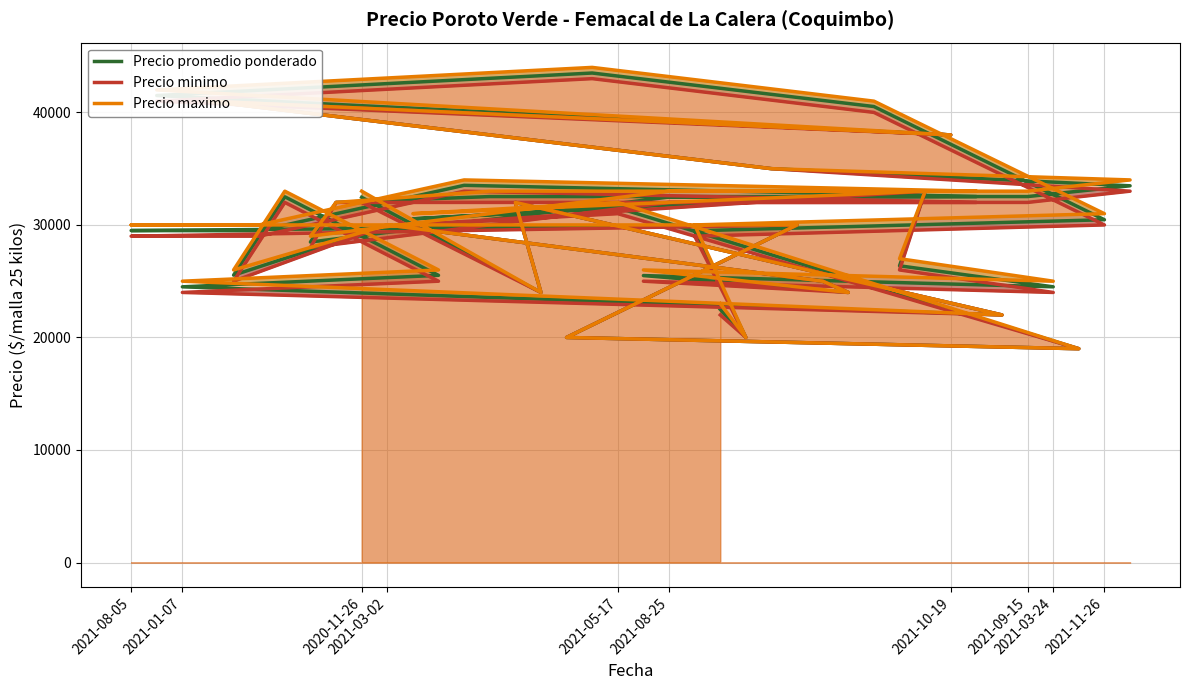

At which label does Precio maximo first exceed 31000?

2020-11-26